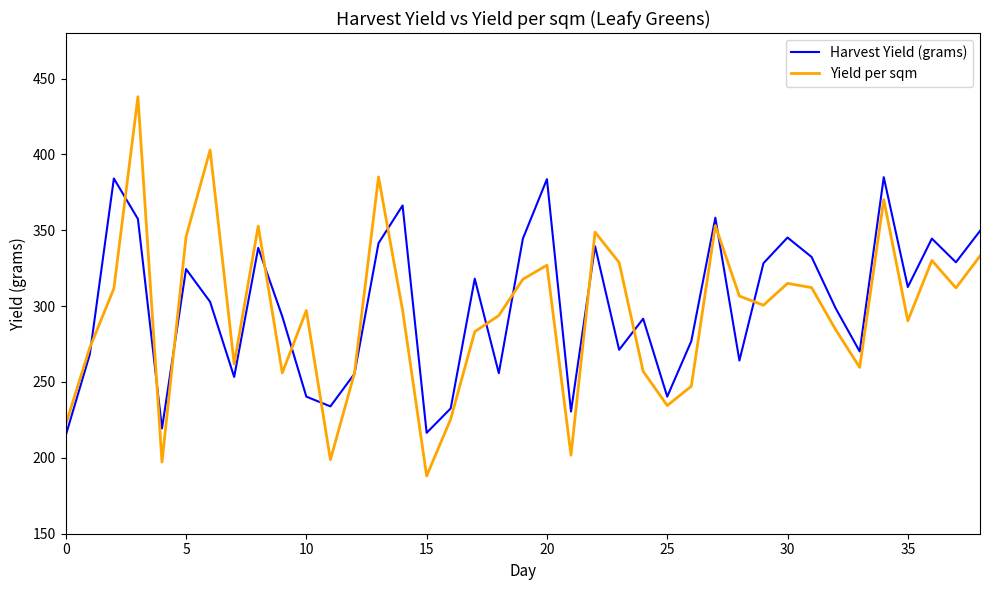

What are all the series names shown in the legend?

Harvest Yield (grams), Yield per sqm